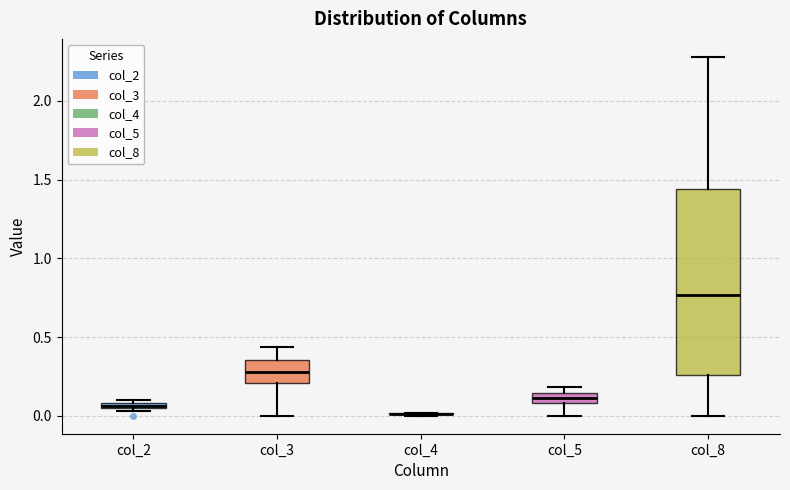

Comparing the boxes themselves (not the whiskers), which one is the tallest?

col_8